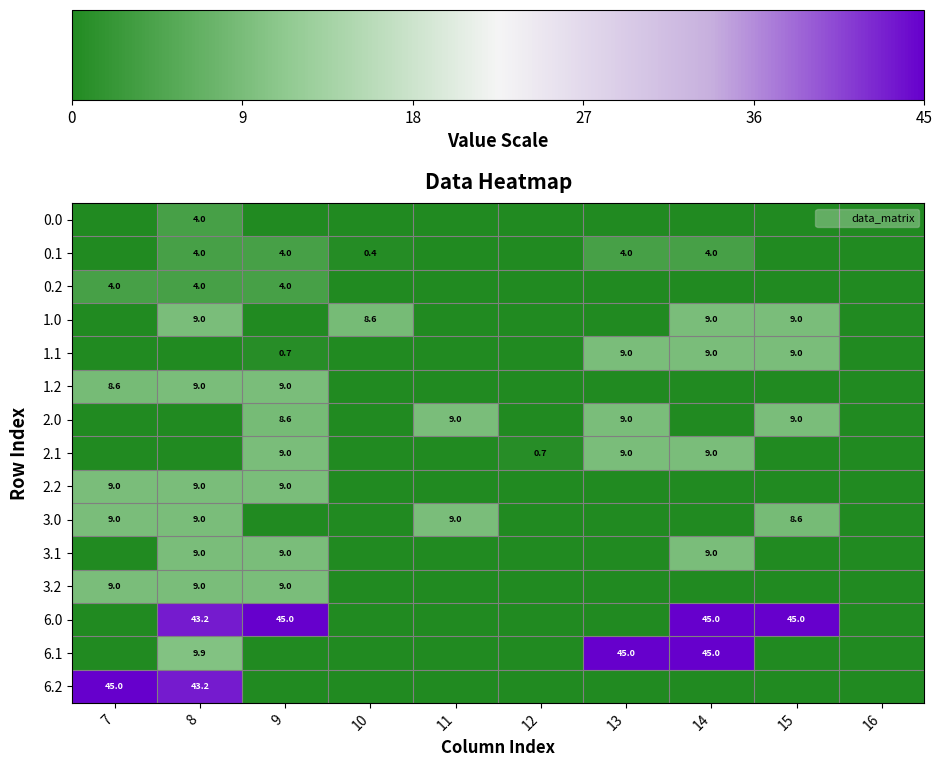

At how many categories does at least one series exceed 16?

6